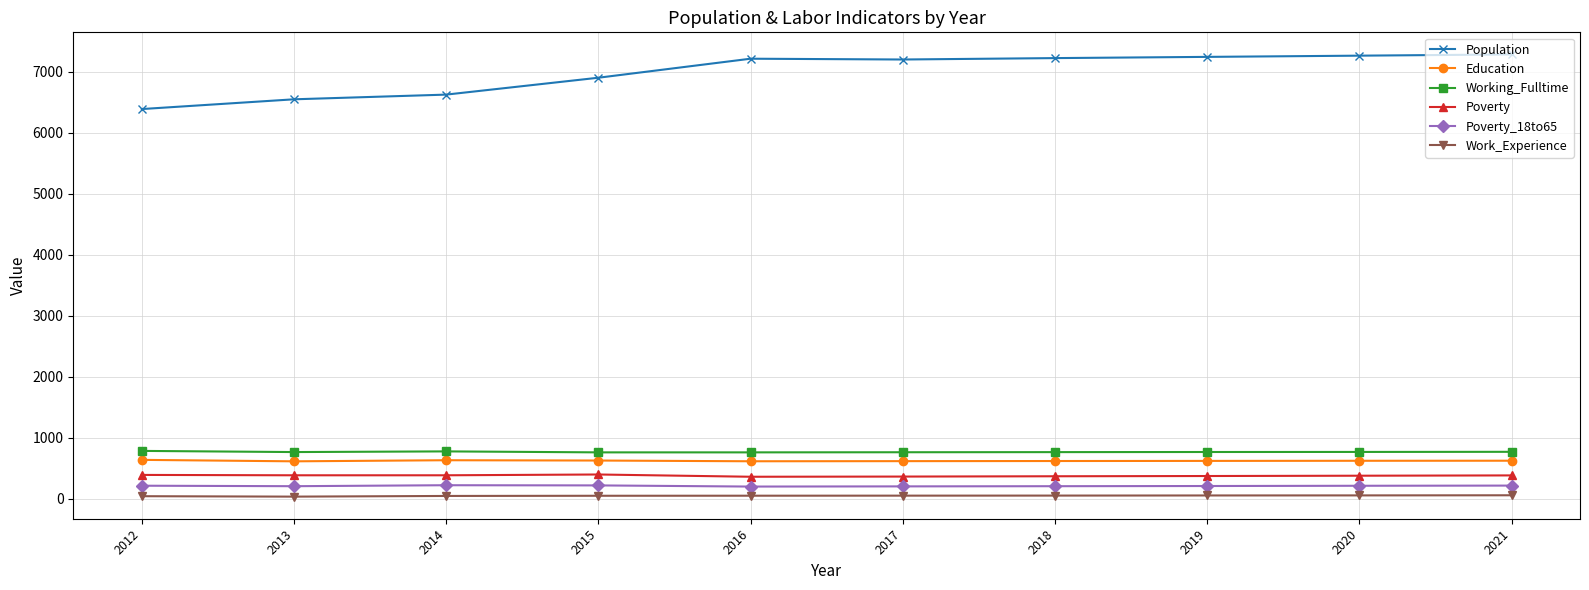

What is the spread (max minus min) of values at 2021?

7232